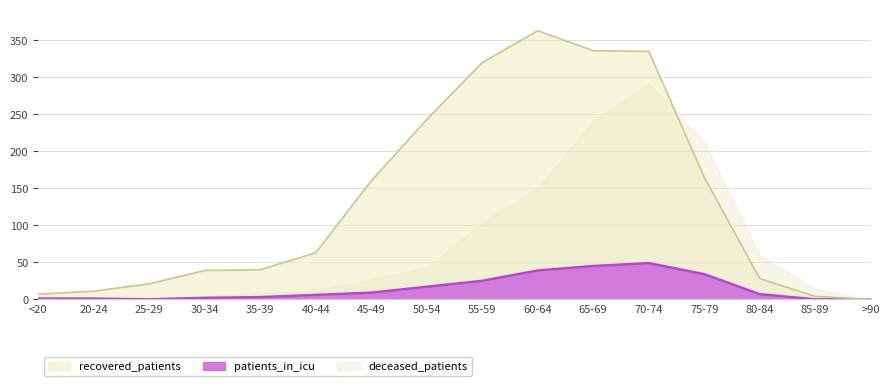

Is the value of recovered_patients at 75-79 greater than the value of patients_in_icu at 70-74?

Yes